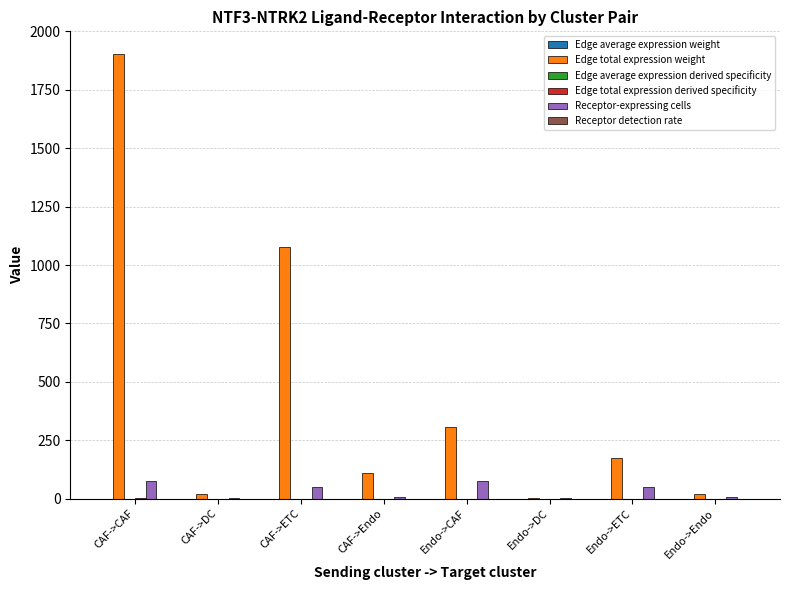

Which category has the highest value across all series?

CAF->CAF